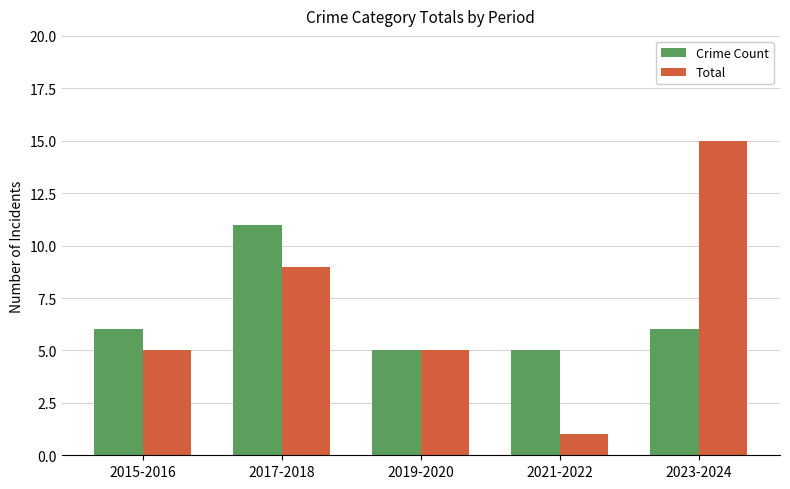

What are all the series names shown in the legend?

Crime Count, Total